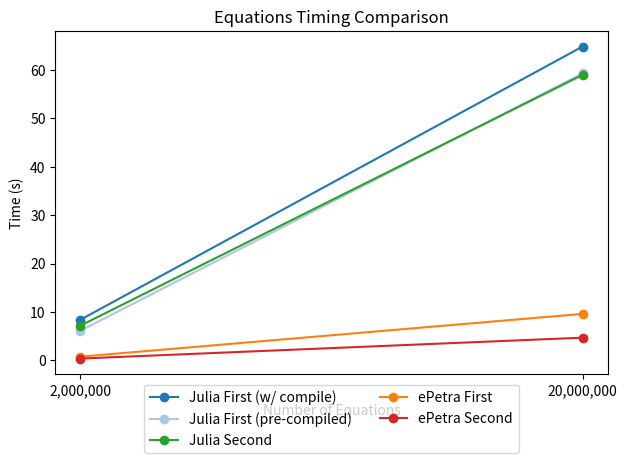

Is this an area chart (filled region under the line)?

No